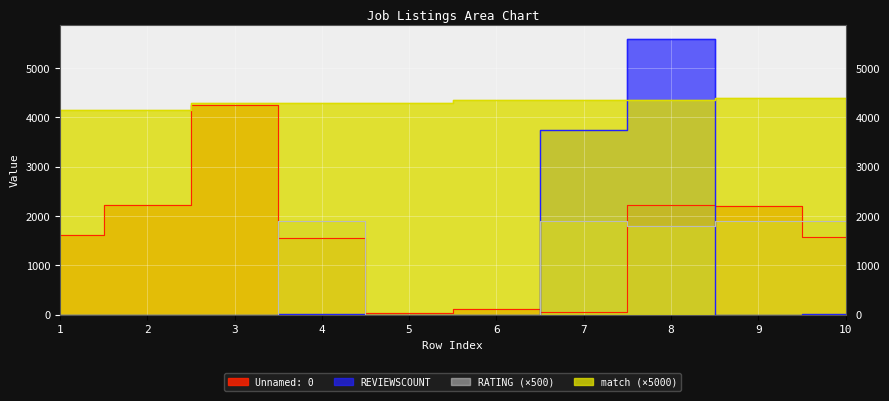

Which series has the largest range (max minus min)?

REVIEWSCOUNT